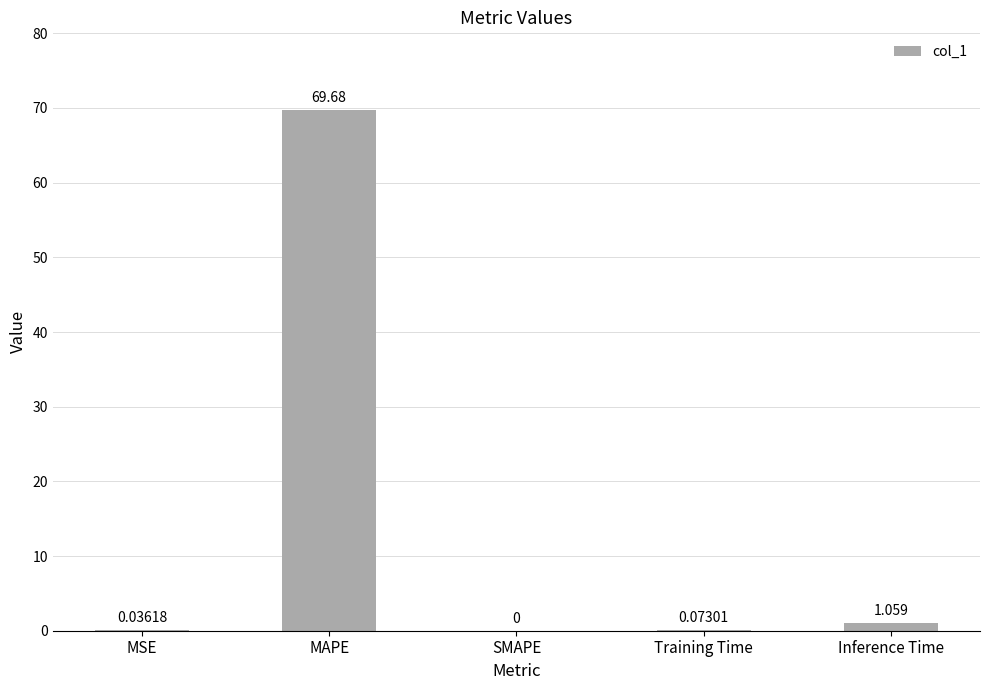

Between SMAPE and MAPE, which is larger?

MAPE